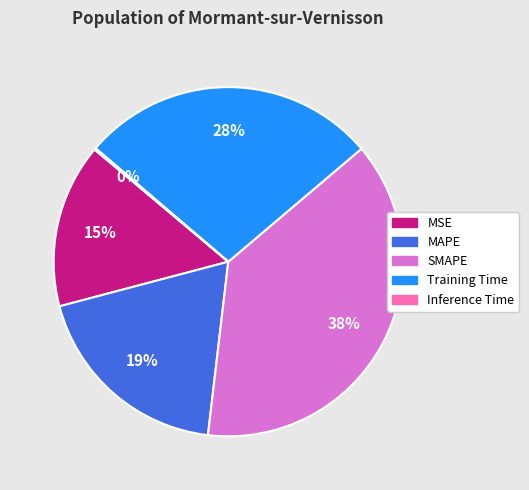

Is there any slice that represents more than half of the pie?

No